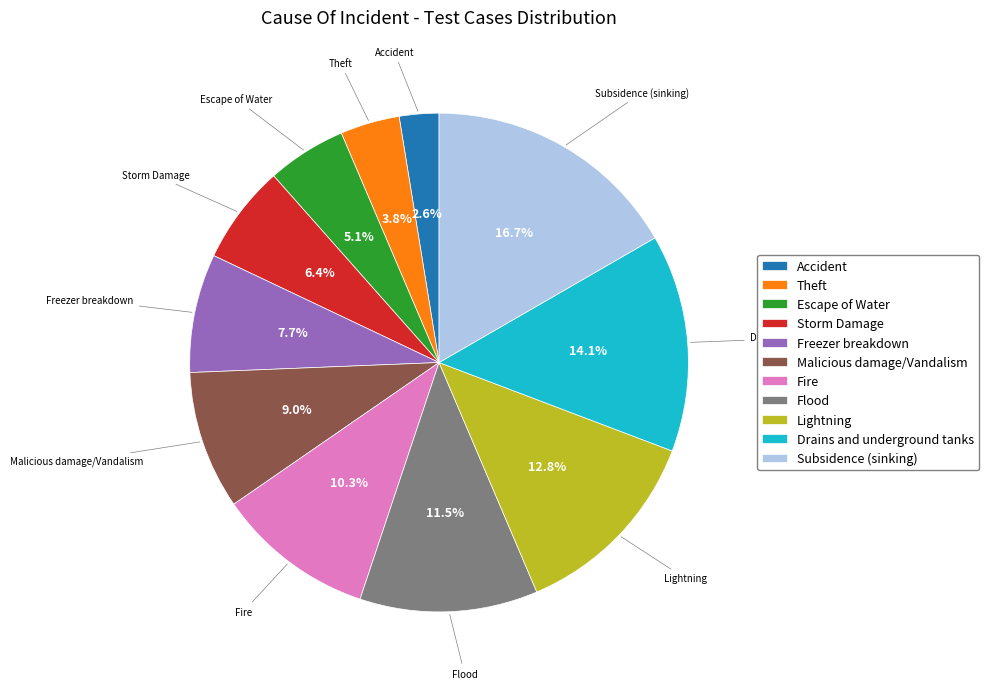

To the nearest percent, what portion does Drains and underground tanks represent?

14%